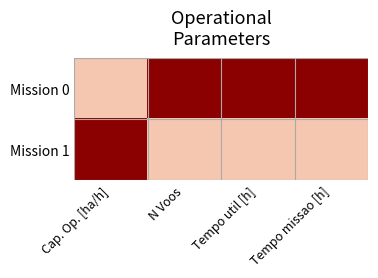

Reading left to right, transcribe all the data shown in this chart.

Mission 0: Cap. Op. [ha/h]=0	N Voos=1	Tempo util [h]=1	Tempo missao [h]=1
Mission 1: Cap. Op. [ha/h]=1	N Voos=0	Tempo util [h]=0	Tempo missao [h]=0